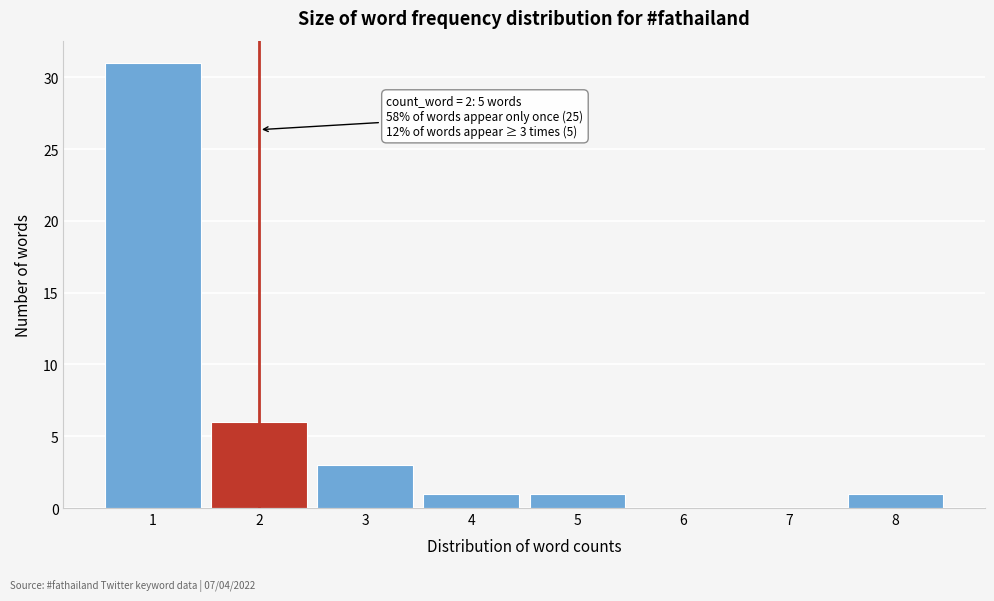

Reading right to left, what are all the values shown in this chart?

8=1	7=0	6=0	5=1	4=1	3=3	2=6	1=31